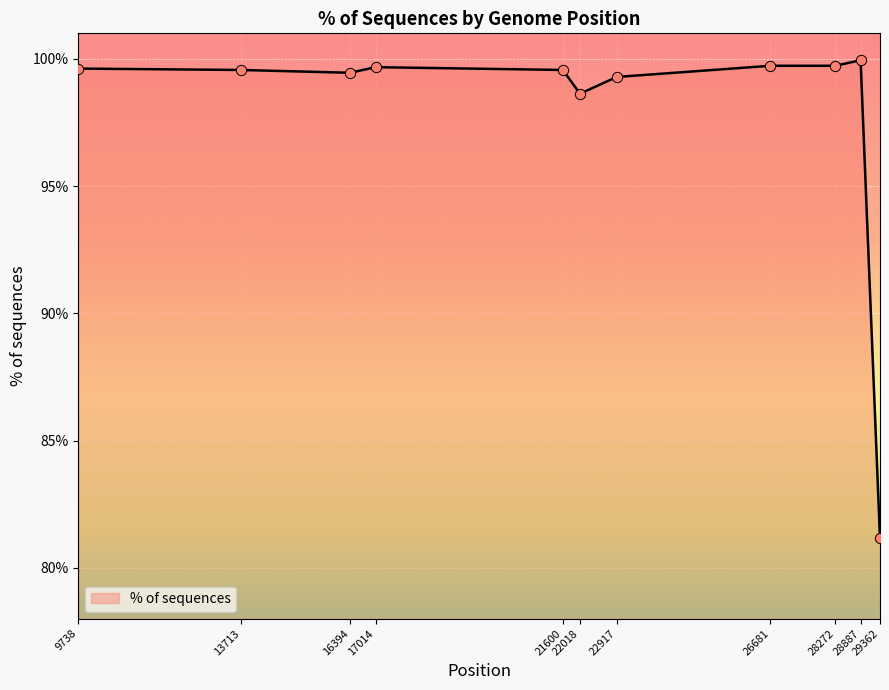

Approximately how many times larger is the value at 17014 compared to 21600?

1.0